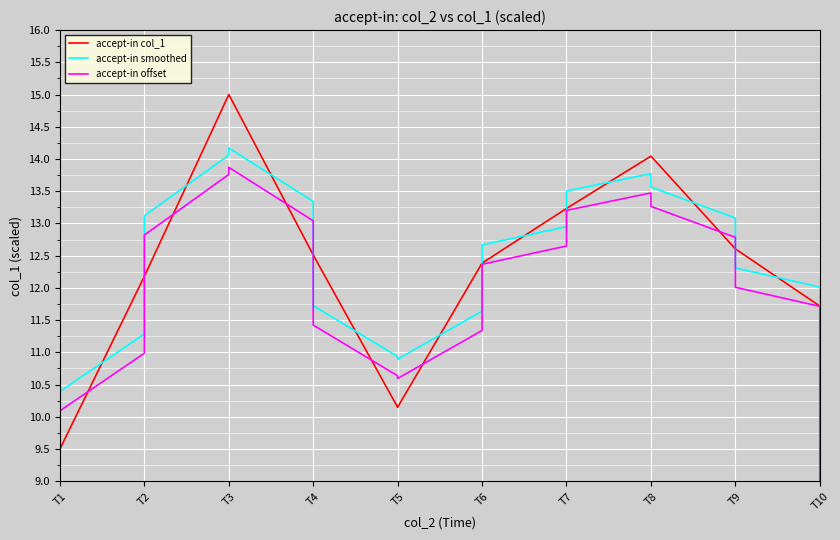

What is the average value of the accept-in col_1 series?

12.3